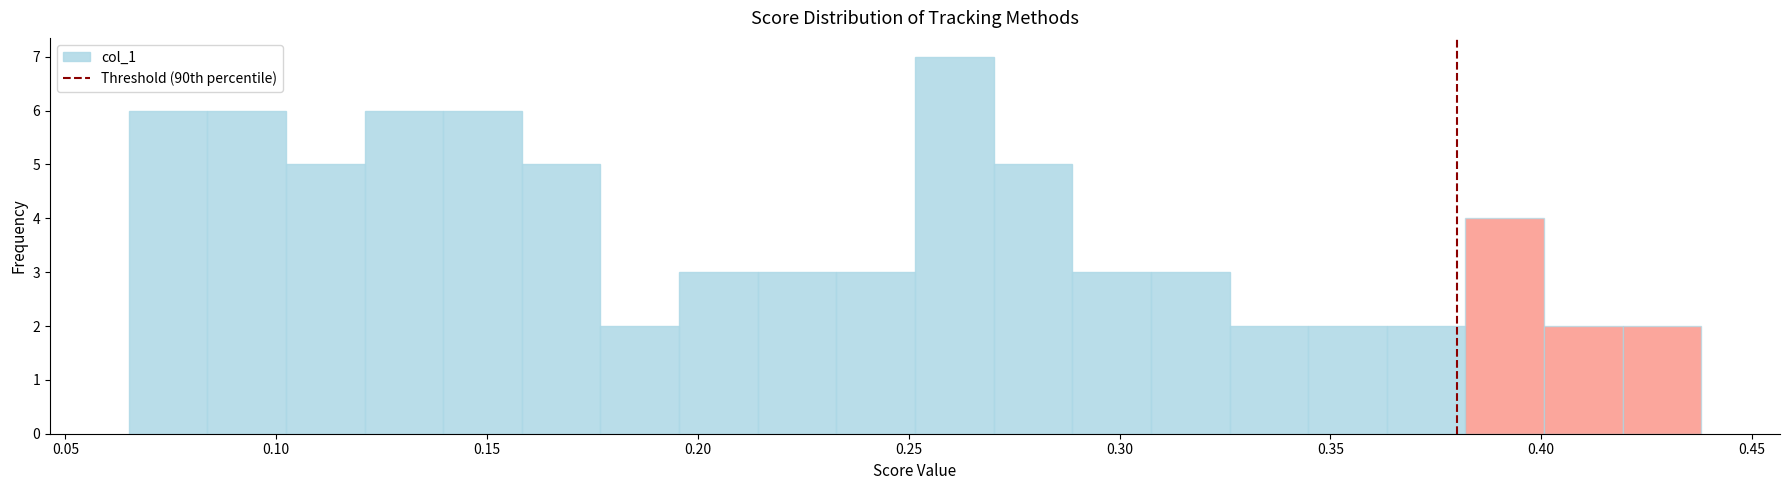

Around what value on the x-axis is the tallest bar? Give the approximate position of its centre, as read against the axis.

0.260